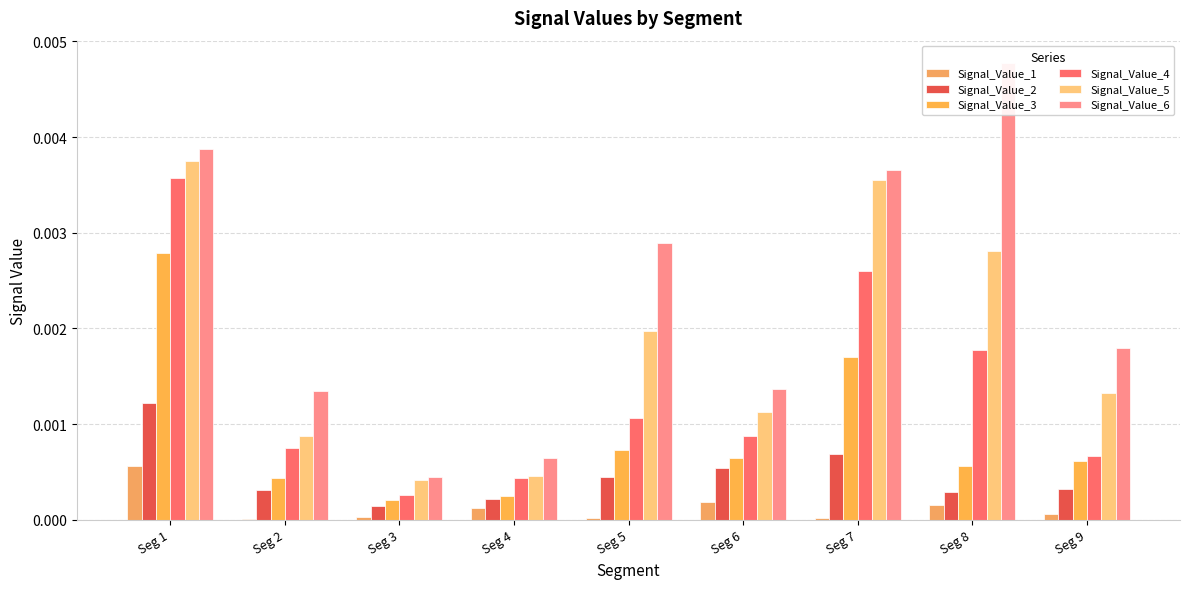

The value of Signal_Value_3 at Seg 6 is 0.0. True or false?

False